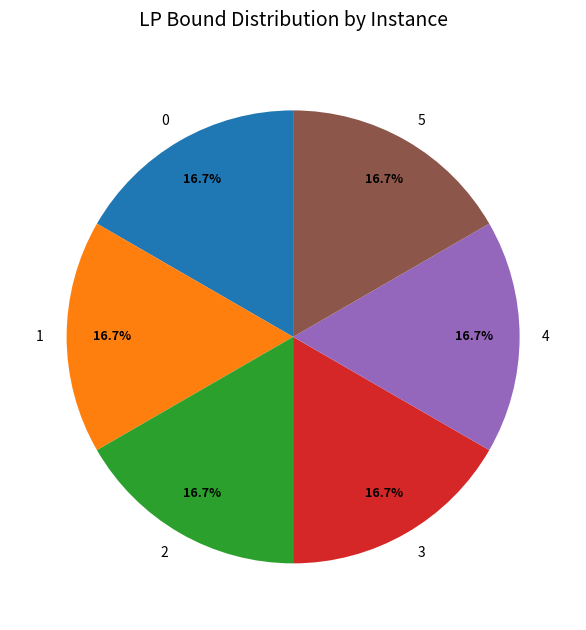

Combined, what portion of the pie is 2 and 0?

33.3%